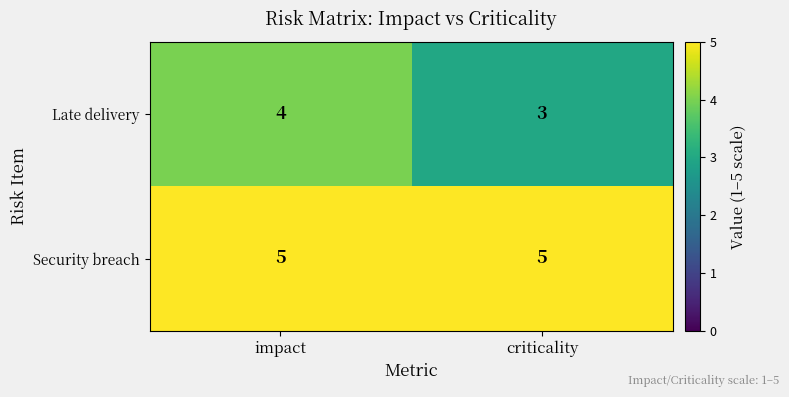

Read the Security breach value at impact.

5